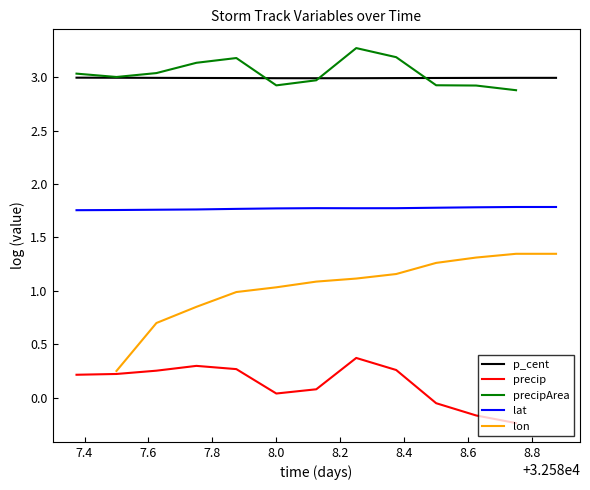

True or false: lon has more than 0 interior local peaks.

False